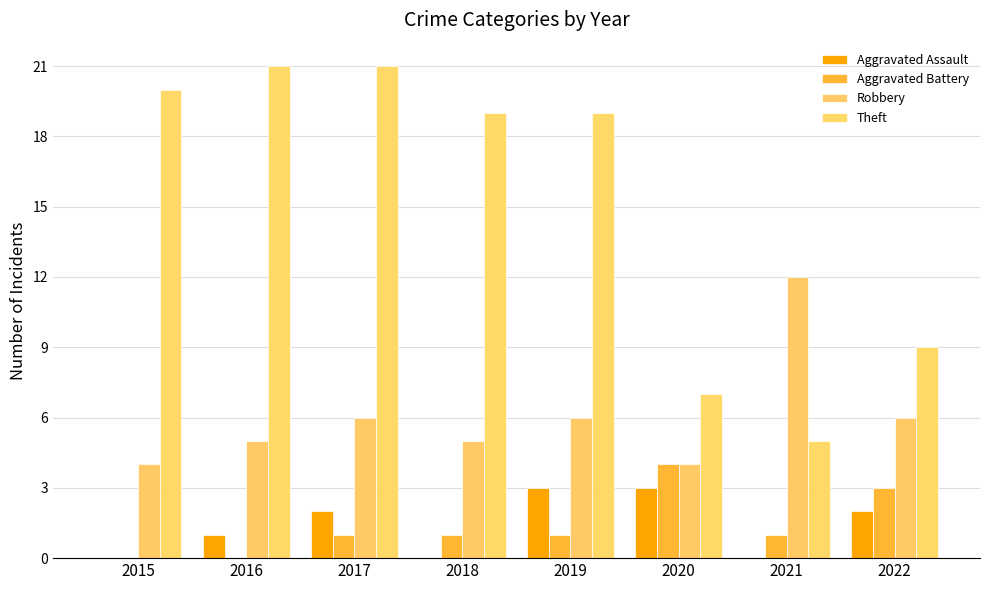

How many groups of bars are there?

8